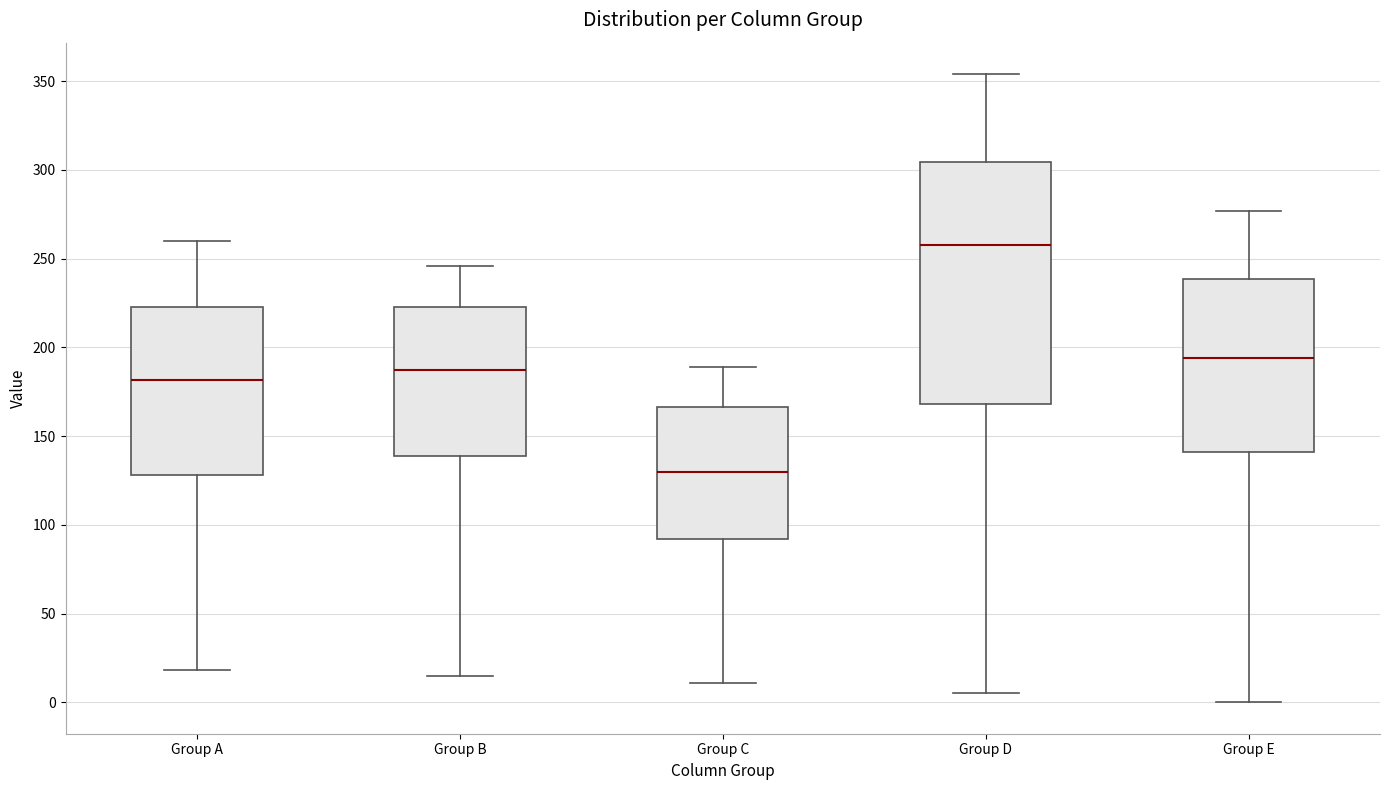

Reading left to right, transcribe this box plot: for each box, give where its median line is, the range the box spans, and where its two whiskers end, as read against the y-axis. The values are not printed on the chart, so give them approximately, as read against the axis.

Group A: median 180, box 130 to 225, whiskers 20 to 260
Group B: median 185, box 140 to 225, whiskers 15 to 245
Group C: median 130, box 90 to 165, whiskers 10 to 190
Group D: median 260, box 170 to 305, whiskers 5 to 355
Group E: median 195, box 140 to 240, whiskers 0 to 275